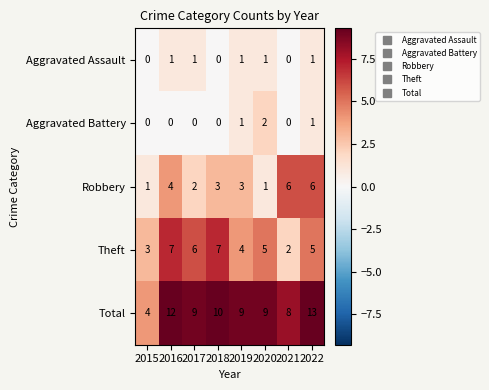

What is the difference between the highest and lowest values at 2018?

10